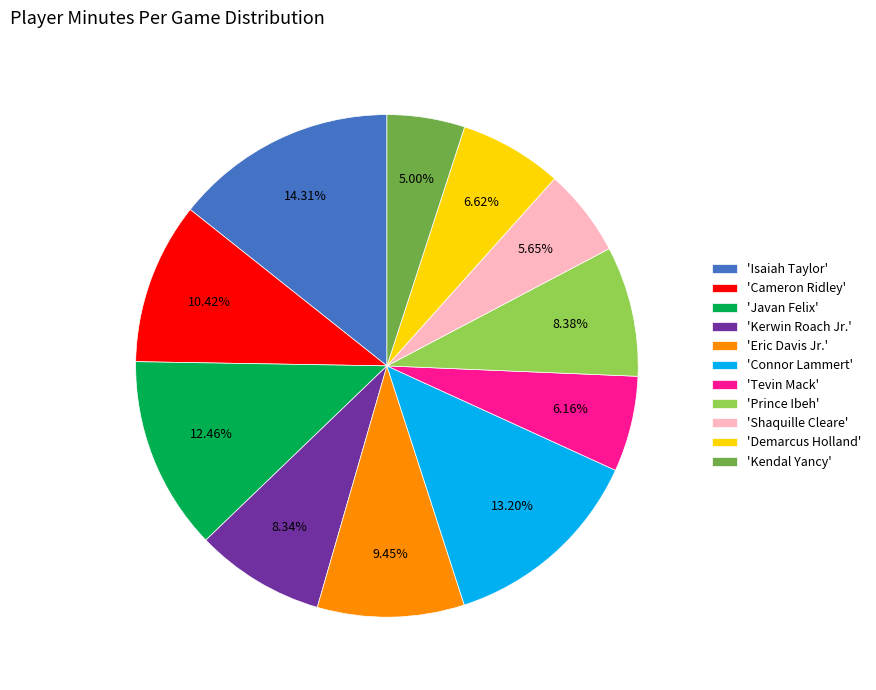

Which category has the biggest portion of the pie?

'Isaiah Taylor'